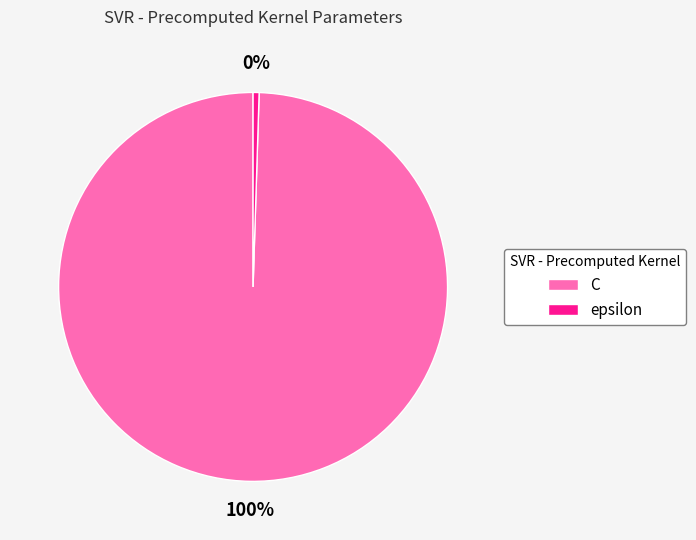

Which slice represents more than half of the pie?

C